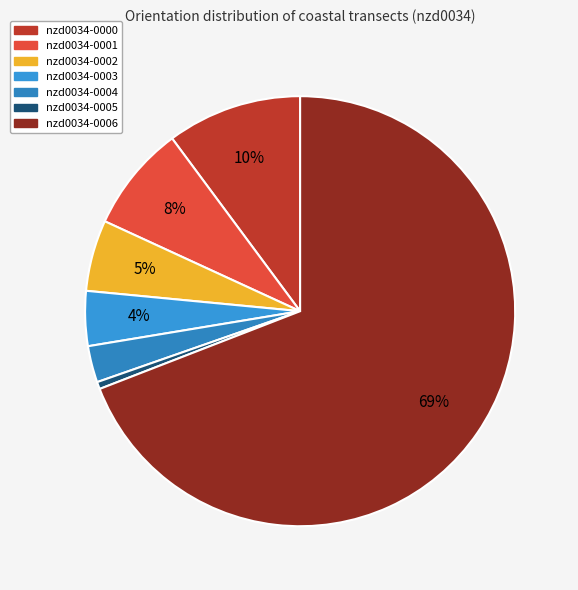

How many slices are in this pie chart?

7